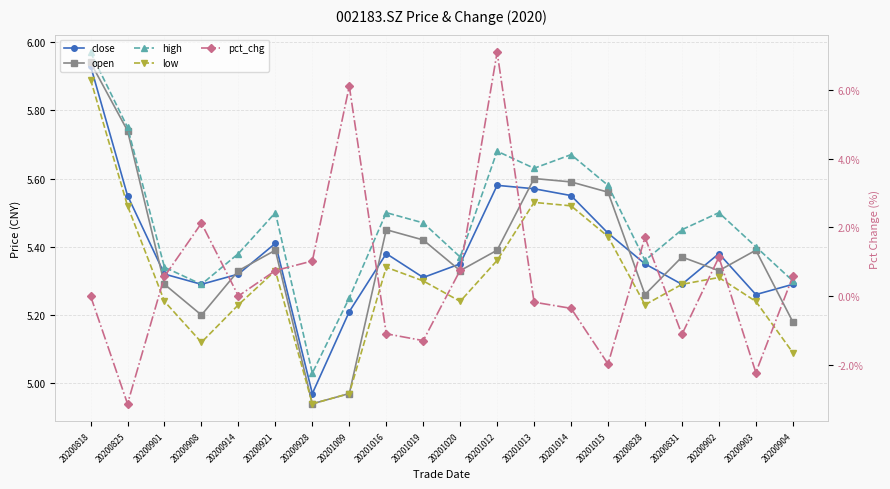

What are all the series names shown in the legend?

close, open, high, low, pct_chg